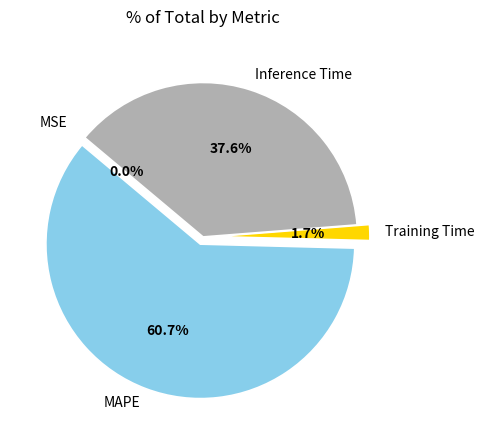

What percentage do MAPE and Inference Time together represent?

98.3%